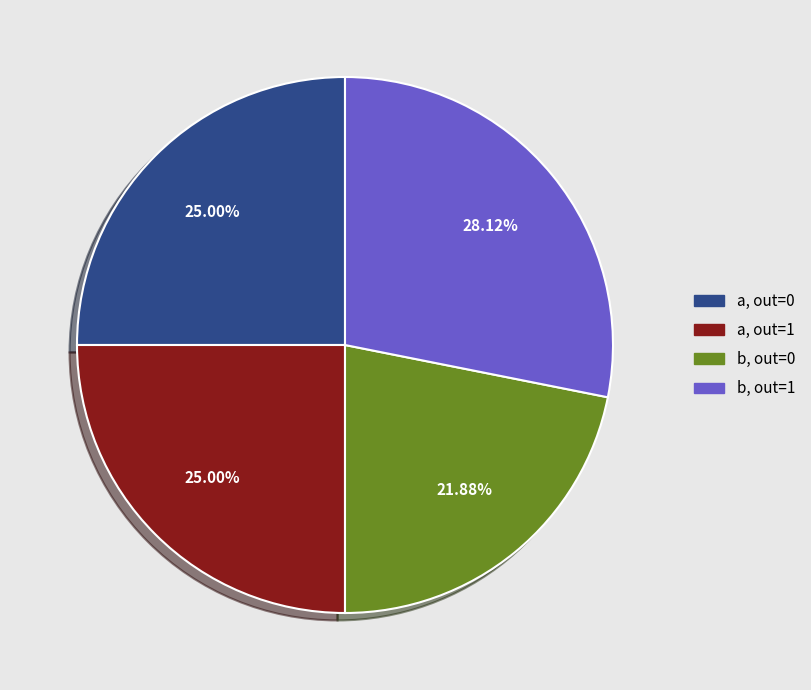

Is the sum of a, out=0 and b, out=0 greater than half?

No